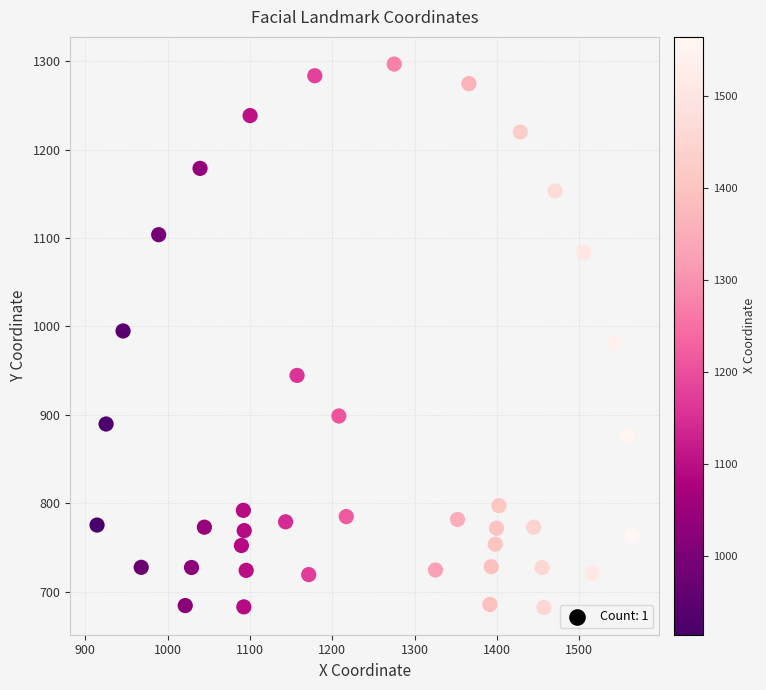

What is the range of X values (max minus min)?

650.5